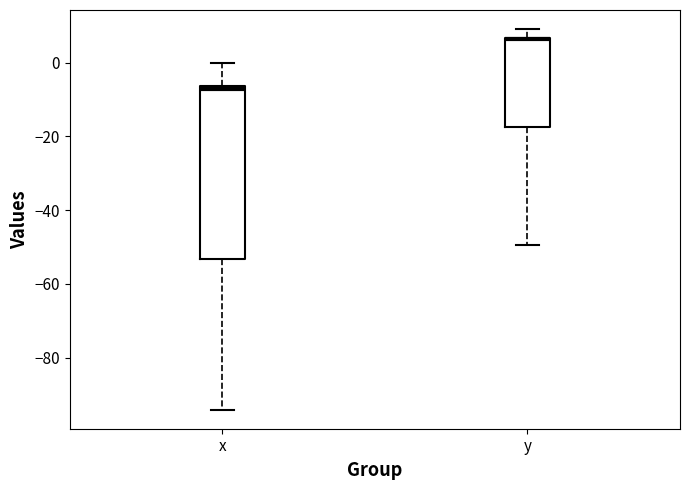

Where does the upper whisker of the box for y end on the y-axis? The values are not printed on the chart, so give them approximately, as read against the axis.

10